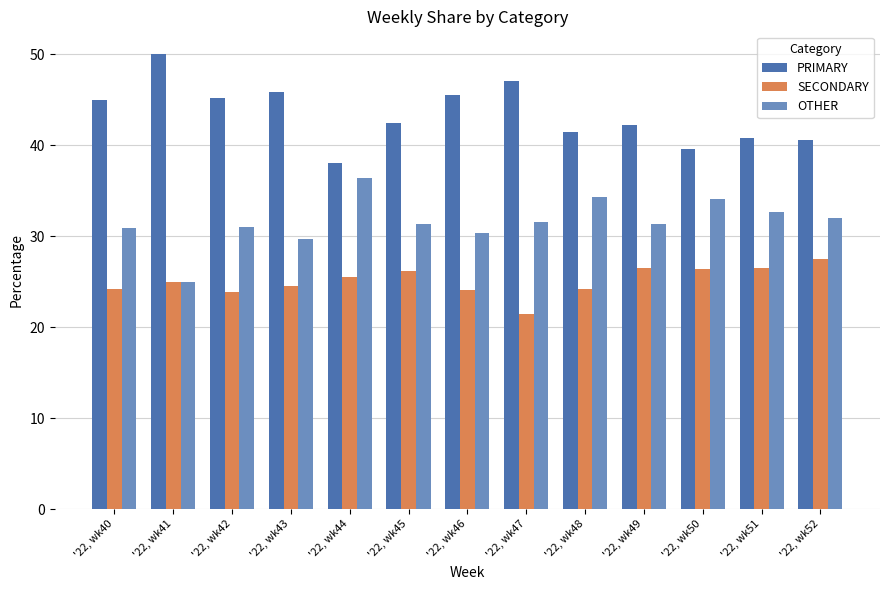

What is the minimum value for PRIMARY?

38.0